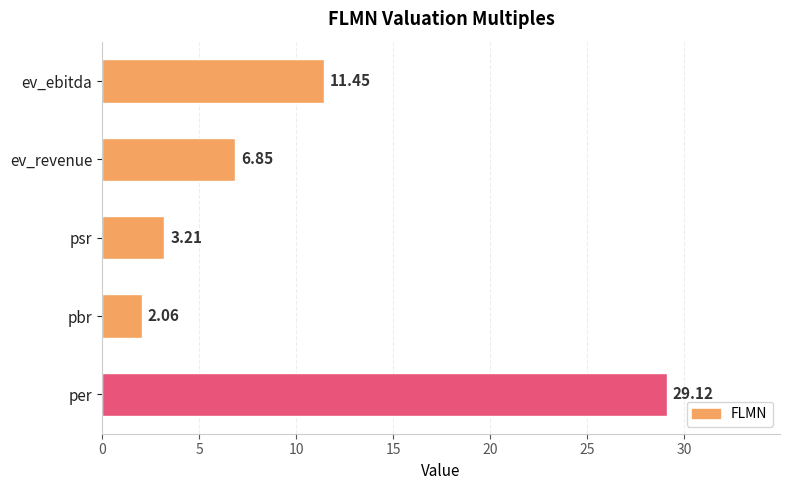

What is the change in value from psr to ev_ebitda?

+8.2